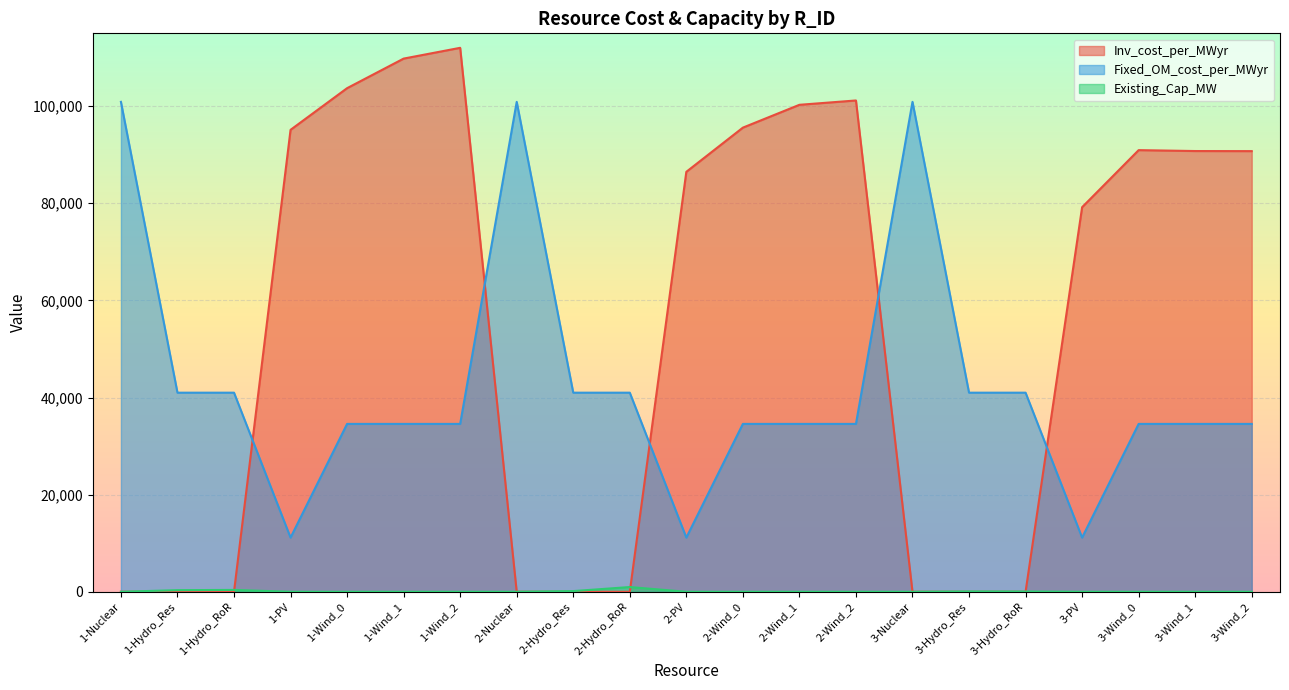

Read the Inv_cost_per_MWyr value at 1-Wind_2.

112017.4